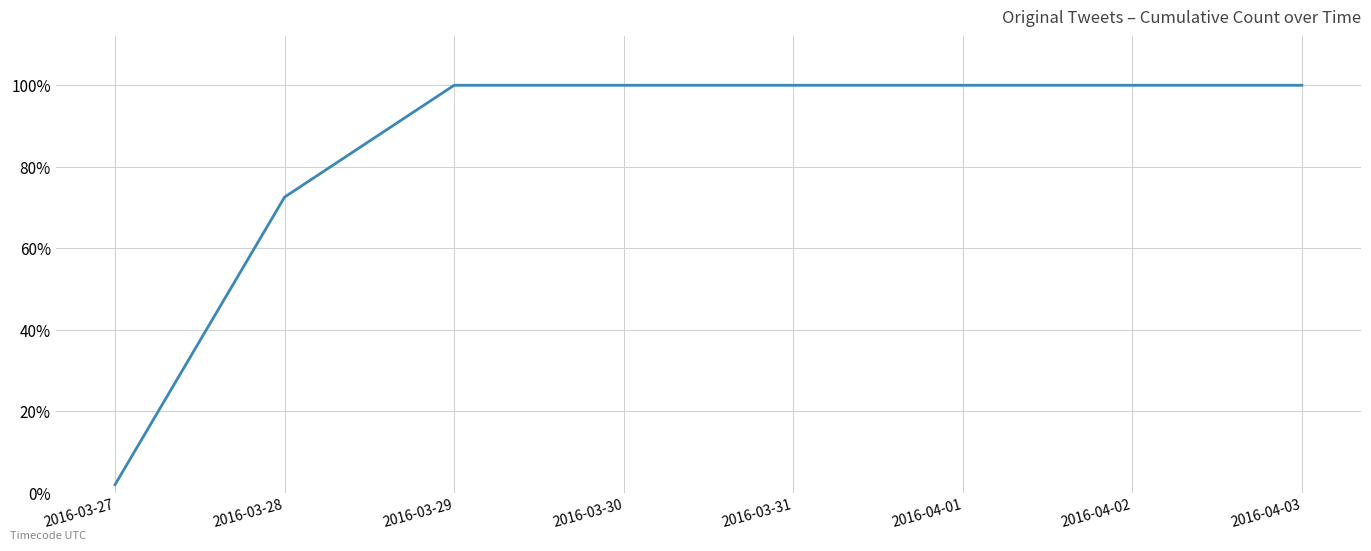

Reading left to right, what are all the values shown in this chart?

2.0	72.5	100.0	100.0	100.0	100.0	100.0	100.0